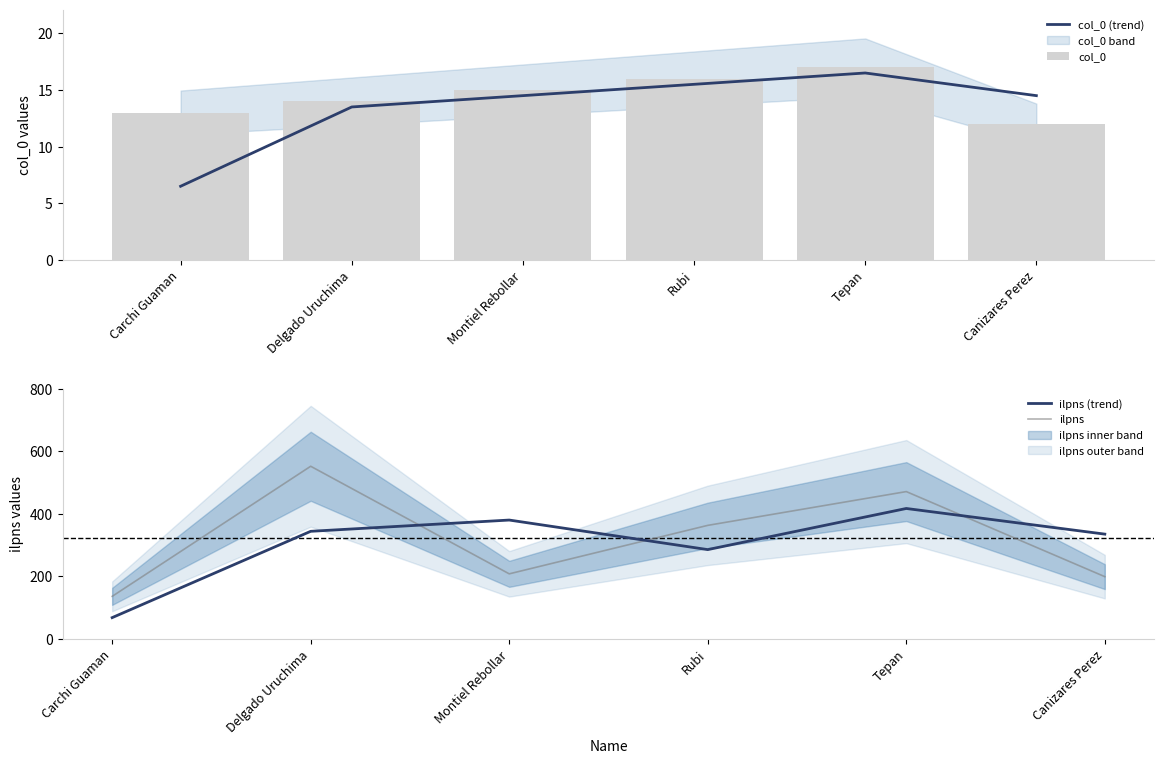

Reading left to right, list all the values displayed in this chart.

col_0 (trend): 6.5	13.5	14.5	15.5	16.5	14.5
col_0: 13.0	14.0	15.0	16.0	17.0	12.0
ilpns (trend): 68.0	344.0	380.0	285.5	417.0	335.0
ilpns: 136.0	552.0	208.0	363.0	471.0	199.0